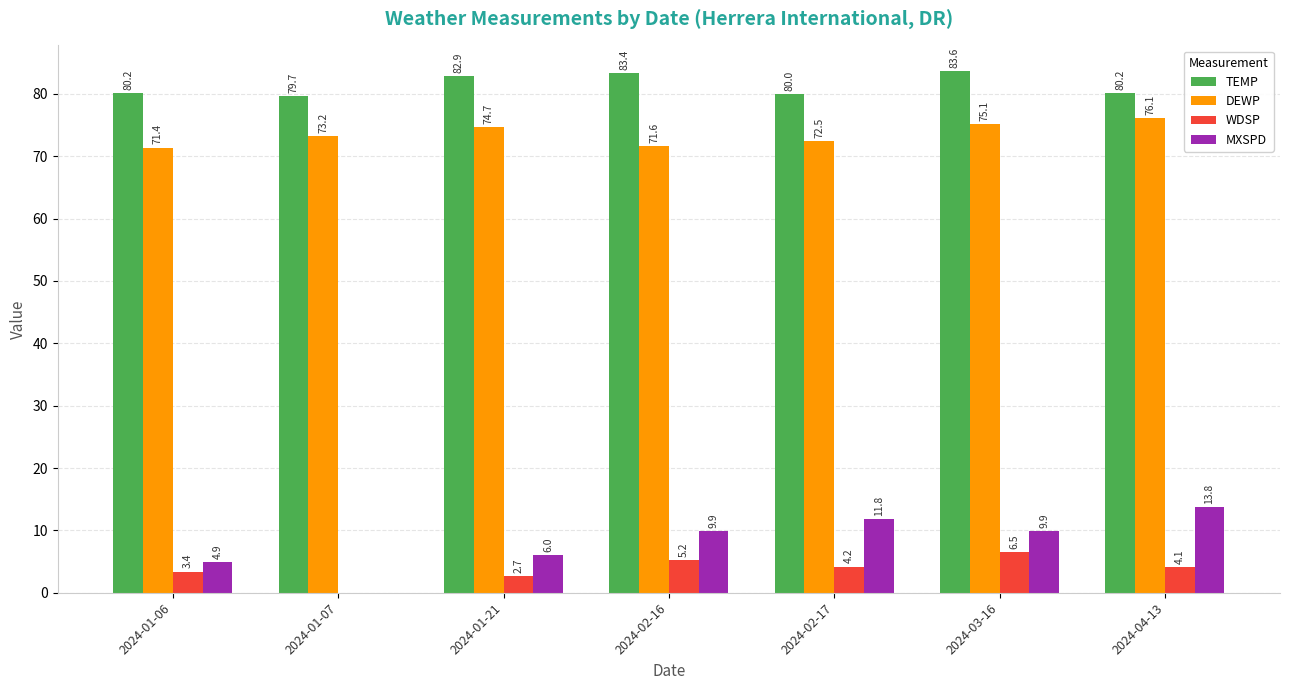

Which series has the largest range (max minus min)?

MXSPD